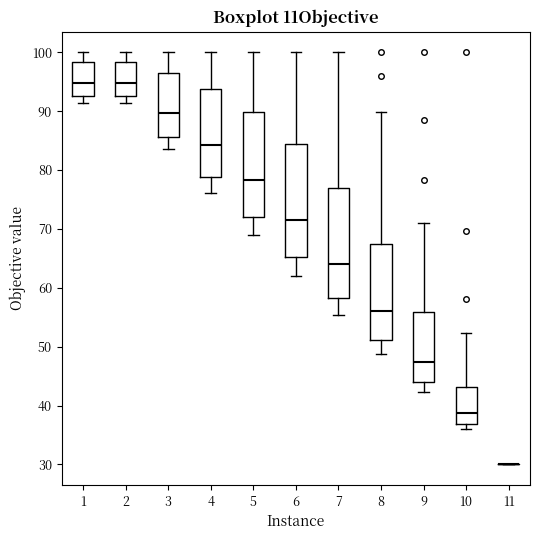

Reading left to right, read every box against the y-axis: the position of its median line, the range the box covers, and the ends of its whiskers. The values are not printed on the chart, so give them approximately, as read against the axis.

1: median 95, box 93 to 98, whiskers 91 to 100
2: median 95, box 93 to 98, whiskers 91 to 100
3: median 90, box 86 to 96, whiskers 84 to 100
4: median 84, box 79 to 94, whiskers 76 to 100
5: median 78, box 72 to 90, whiskers 69 to 100
6: median 72, box 65 to 84, whiskers 62 to 100
7: median 64, box 58 to 77, whiskers 55 to 100
8: median 56, box 51 to 67, whiskers 49 to 90
9: median 47, box 44 to 56, whiskers 42 to 71
10: median 39, box 37 to 43, whiskers 36 to 52
11: box collapsed to a line at 30, whiskers 30 to 30